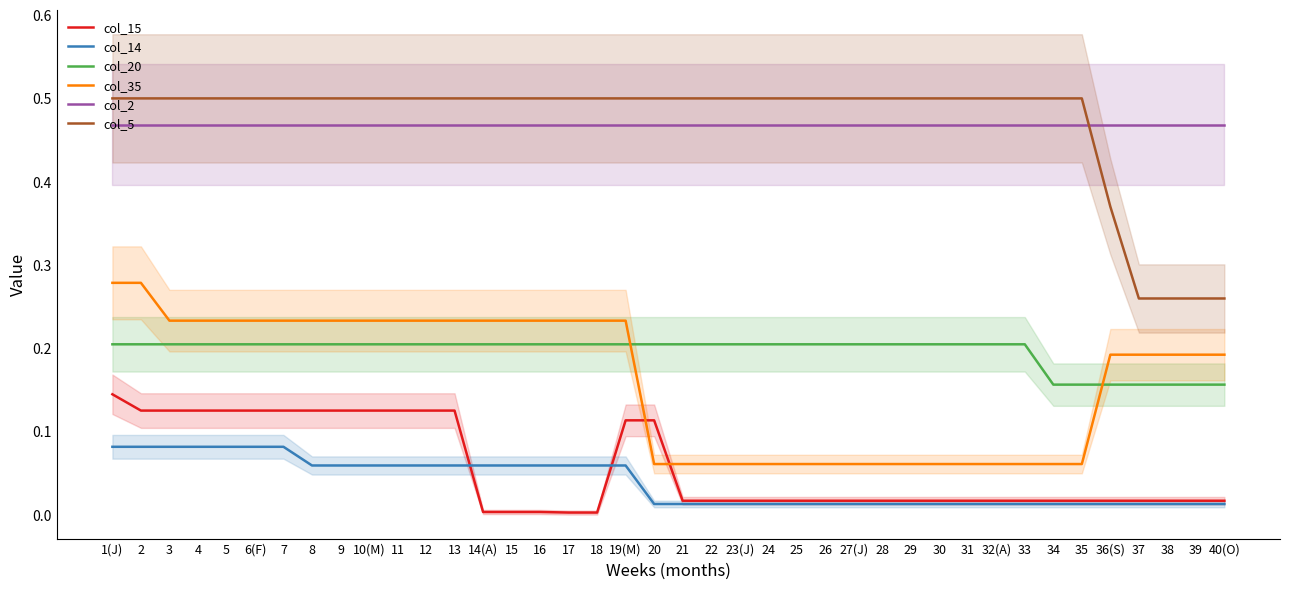

Where do col_14 and col_15 first cross each other?

13 and 14(A)